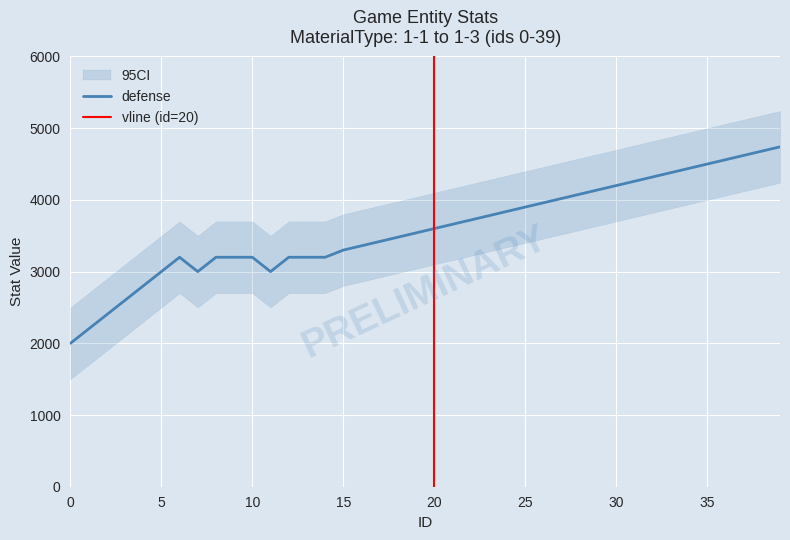

List the labels in order of value, largest first.

39, 38, 37, 36, 35, 34, 33, 32, 31, 30, 29, 28, 27, 26, 25, 24, 23, 22, 21, 20, 19, 18, 17, 16, 15, 6, 8, 9, 10, 12, 13, 14, 5, 7, 11, 4, 3, 2, 1, 0